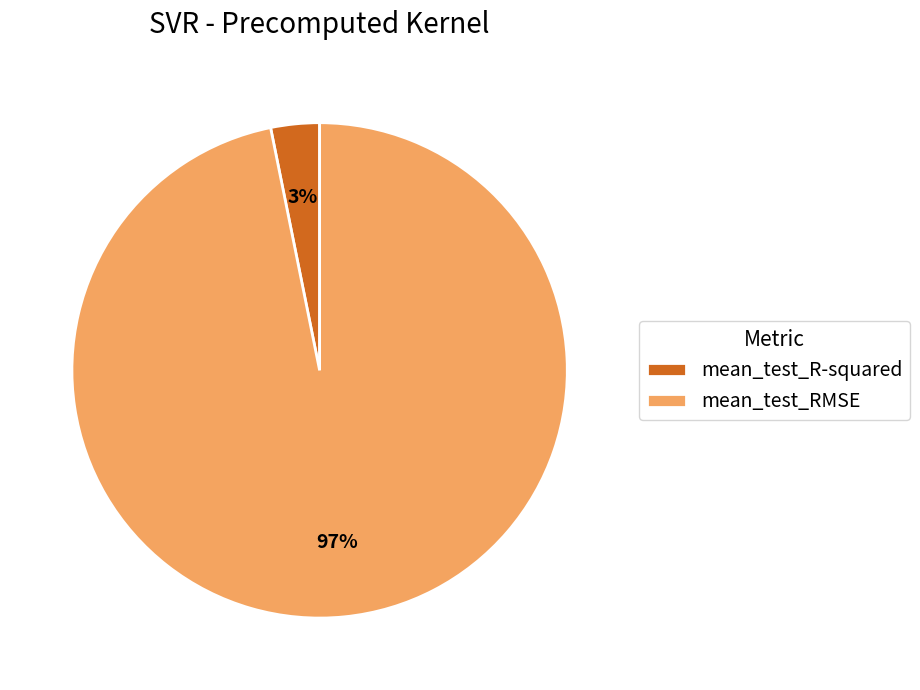

True or false: mean_test_R-squared accounts for 11% of the total.

False